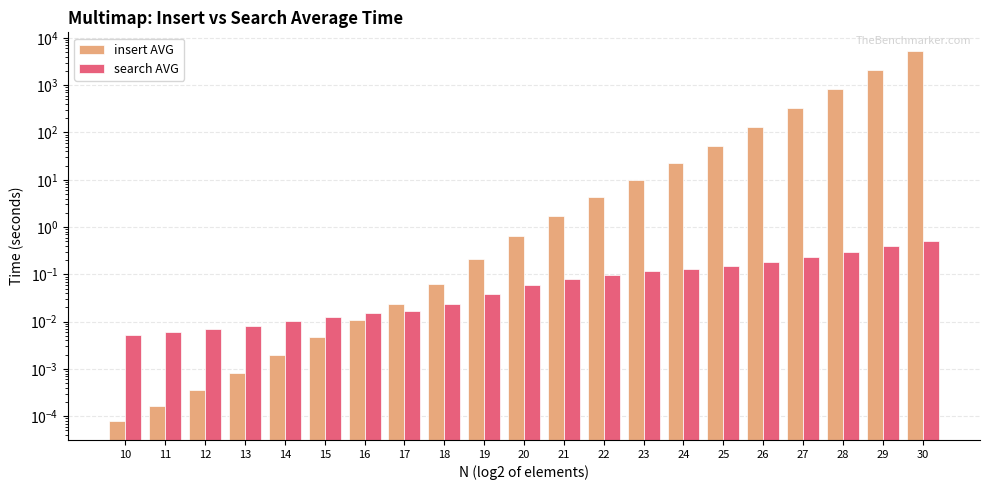

Which series has the largest total across all categories?

insert AVG